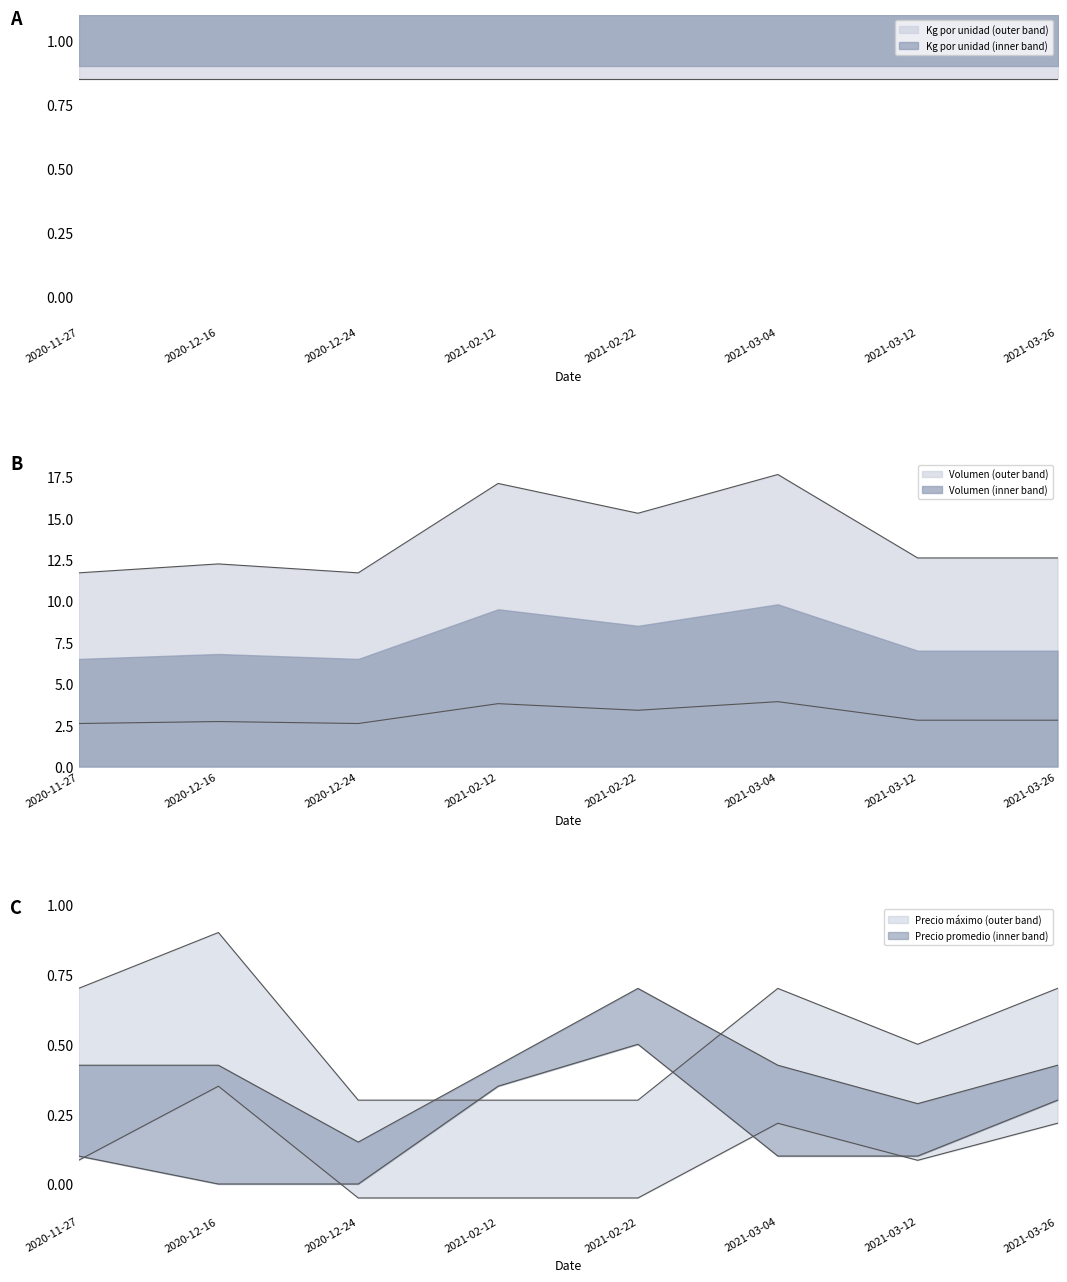

List the labels in order of Volumen value, largest first.

2021-03-04, 2021-02-12, 2021-02-22, 2021-03-12, 2021-03-26, 2020-12-16, 2020-11-27, 2020-12-24